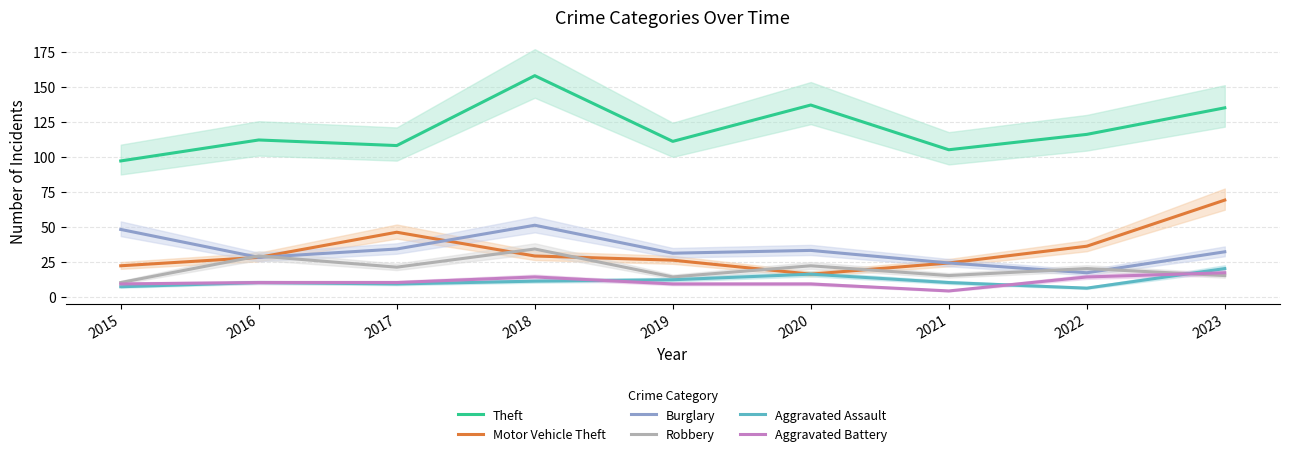

What is the spread (max minus min) of values at 2015?

90